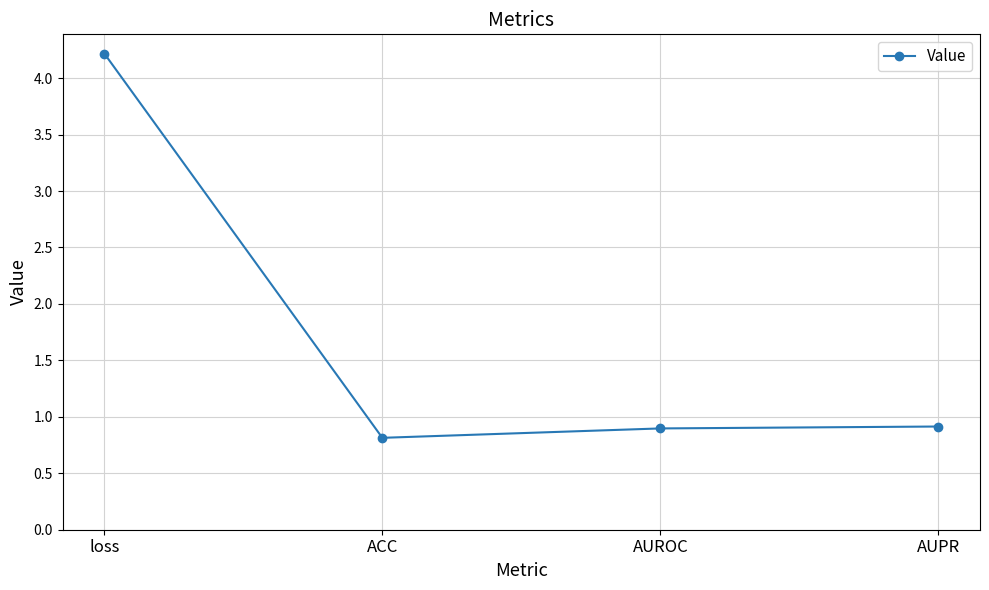

What is the label of the 3rd point from the right?

ACC